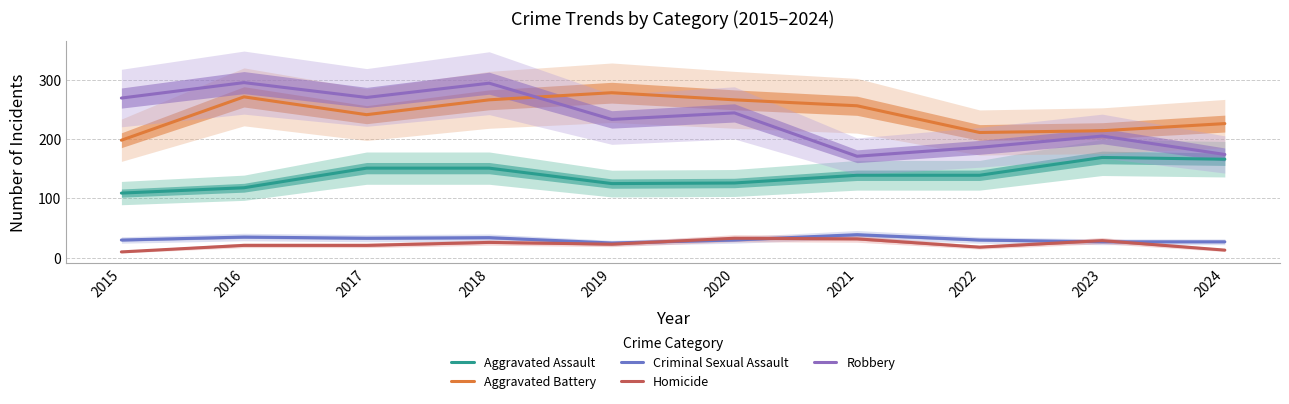

What is the lowest value of the Aggravated Assault series?

109